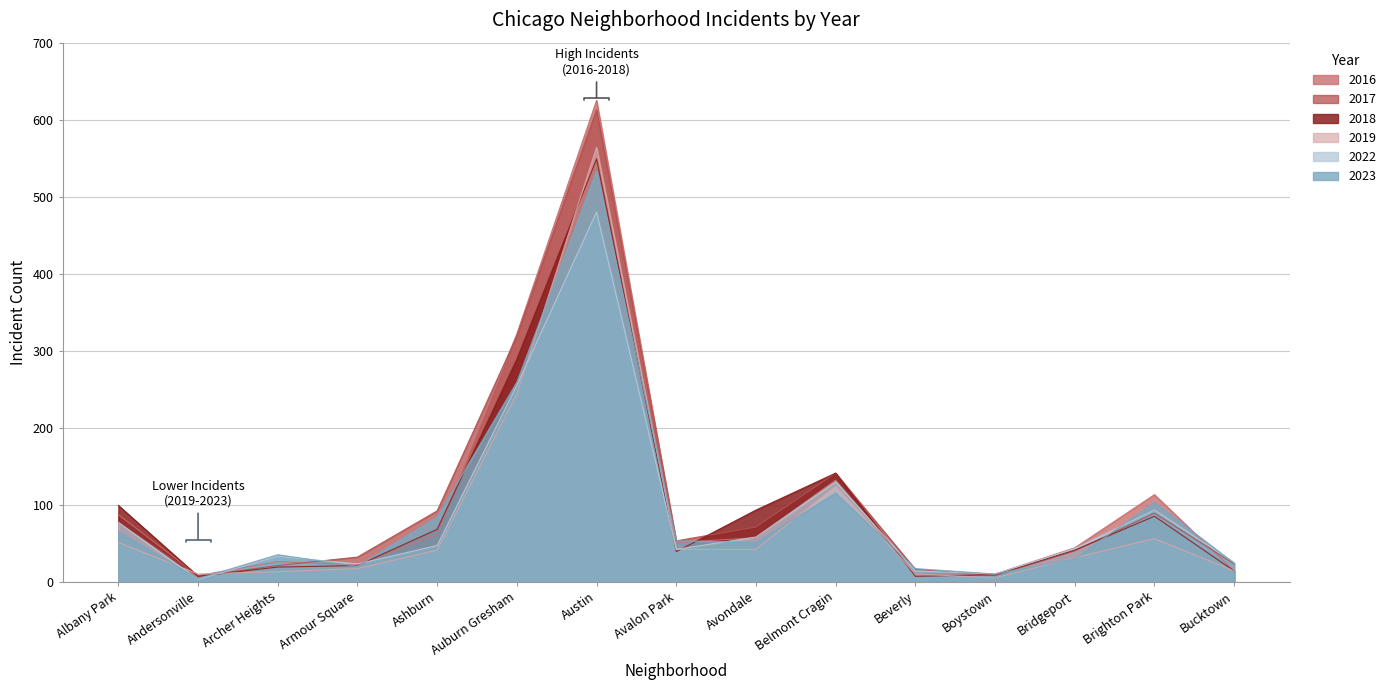

Reading left to right, what are all the values shown in this chart?

2022: 77	3	33	23	47	255	480	42	58	130	14	10	43	93	25
2023: 65	4	35	20	84	259	533	53	51	115	17	10	30	103	24
2016: 87	8	26	22	62	322	625	51	57	132	10	10	44	113	14
2019: 51	10	13	17	41	244	564	42	42	124	10	5	31	56	14
2018: 99	7	19	21	68	289	549	39	93	141	7	9	41	85	14
2017: 77	7	21	32	92	319	613	53	71	141	16	8	40	89	23